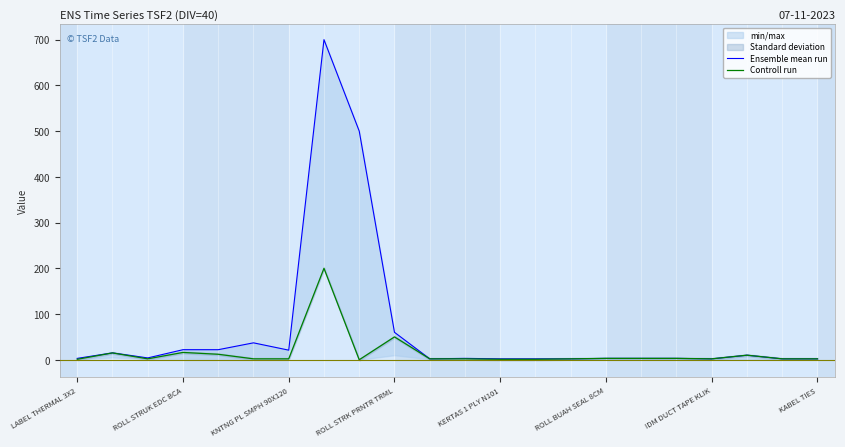

What is the highest value of the Controll run series?

200